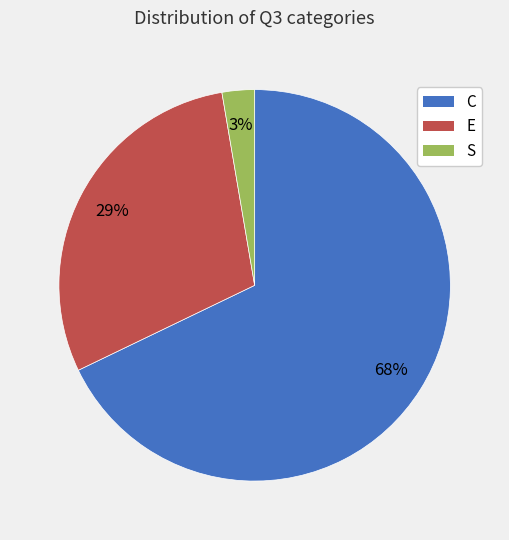

Is there a majority slice in this chart?

Yes